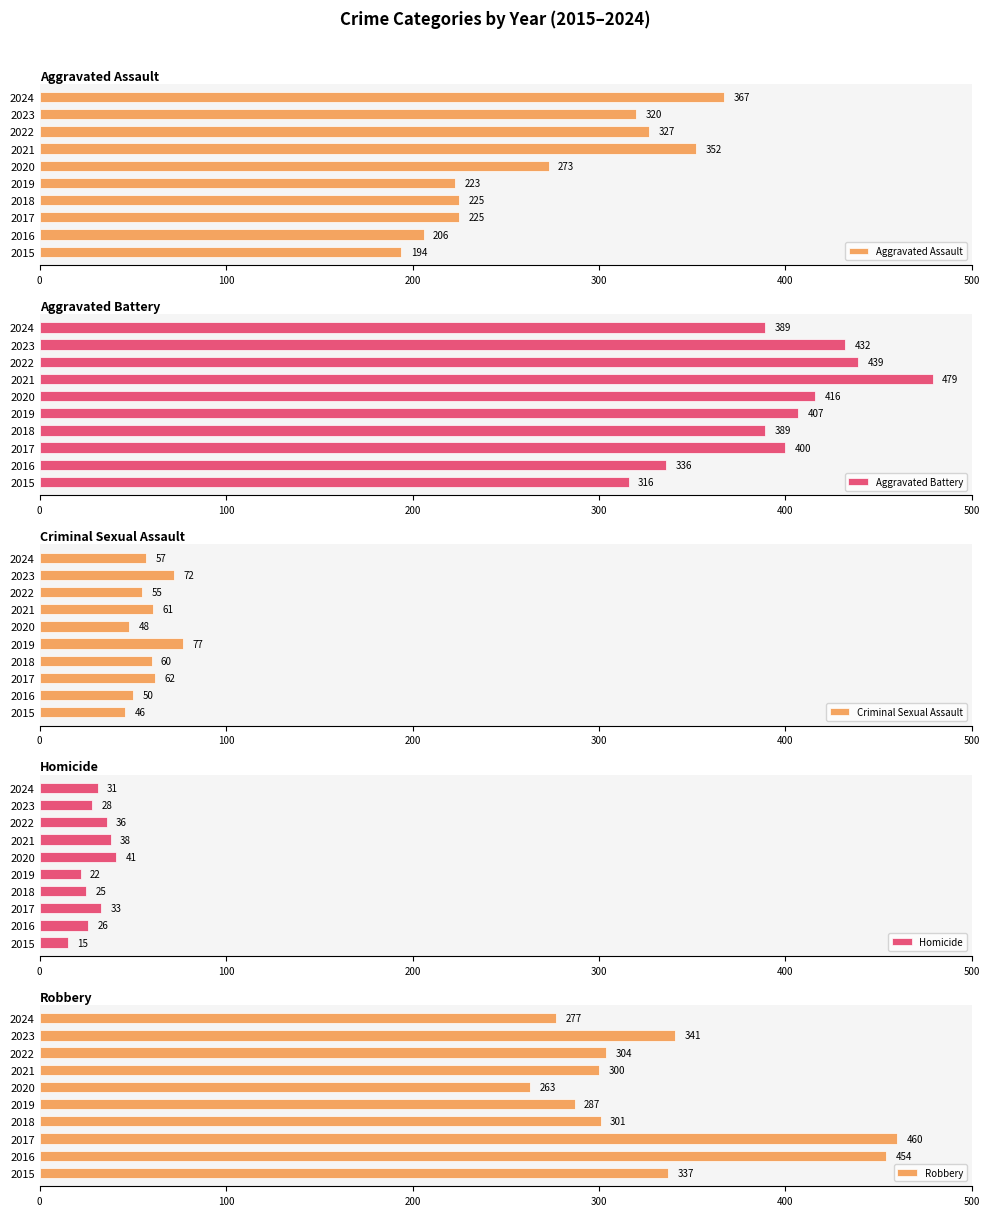

What are all the series names shown in the legend?

Aggravated Assault, Aggravated Battery, Criminal Sexual Assault, Homicide, Robbery